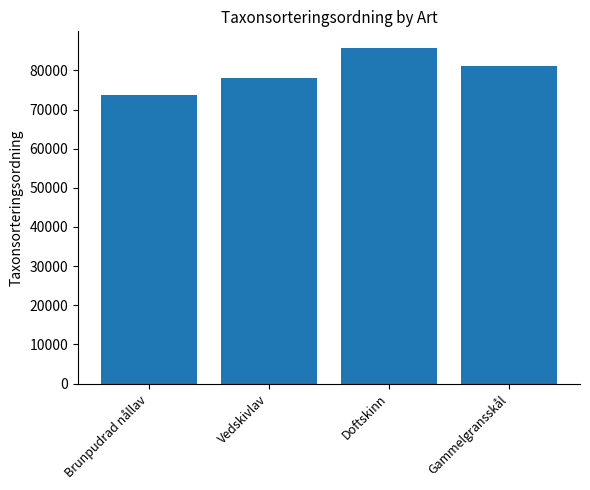

What is the value of the 4th bar from the left?

81236